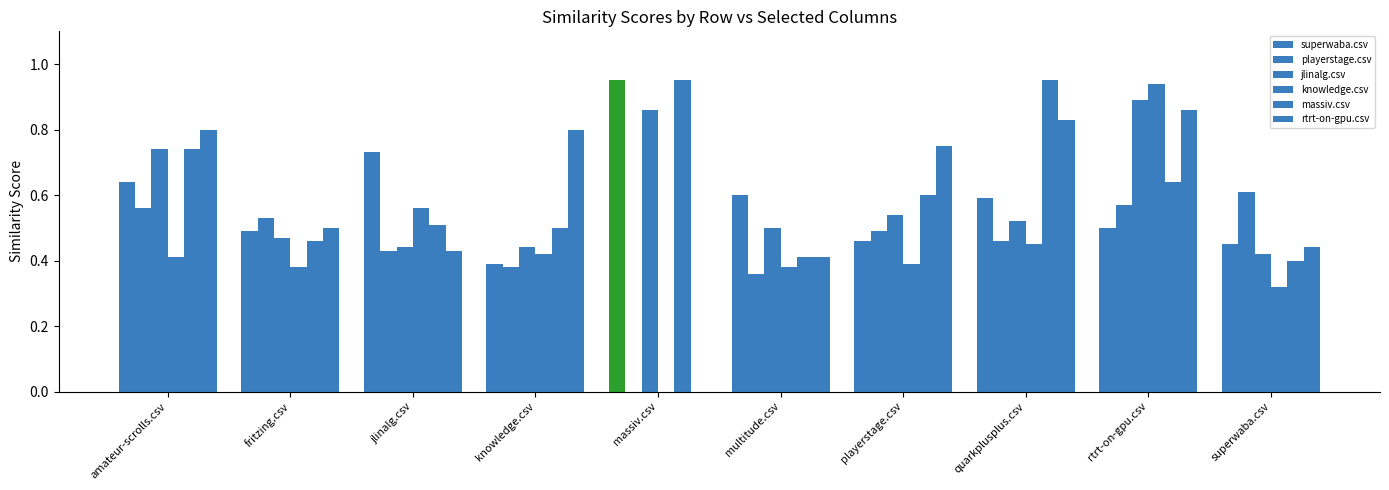

How many distinct data groups are displayed?

6